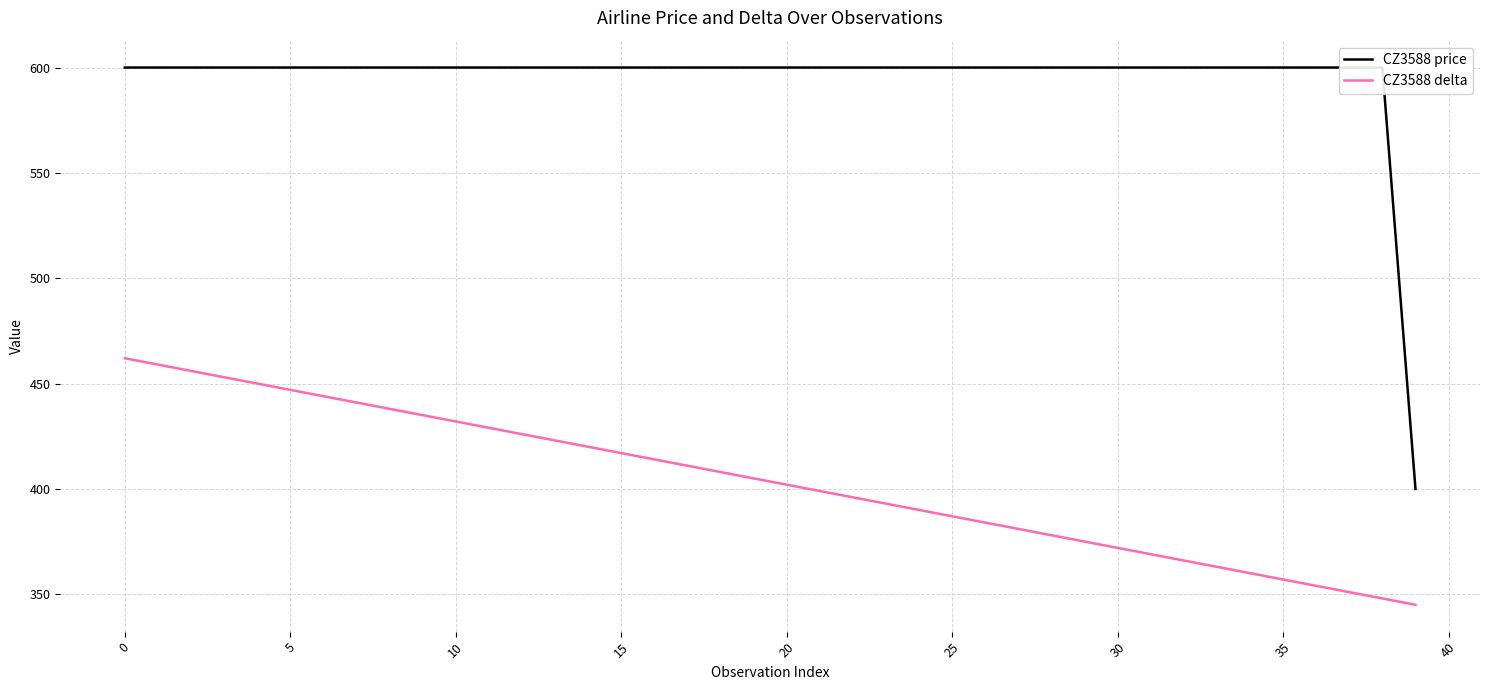

The CZ3588 delta series shows 417 at 15. True or false?

True